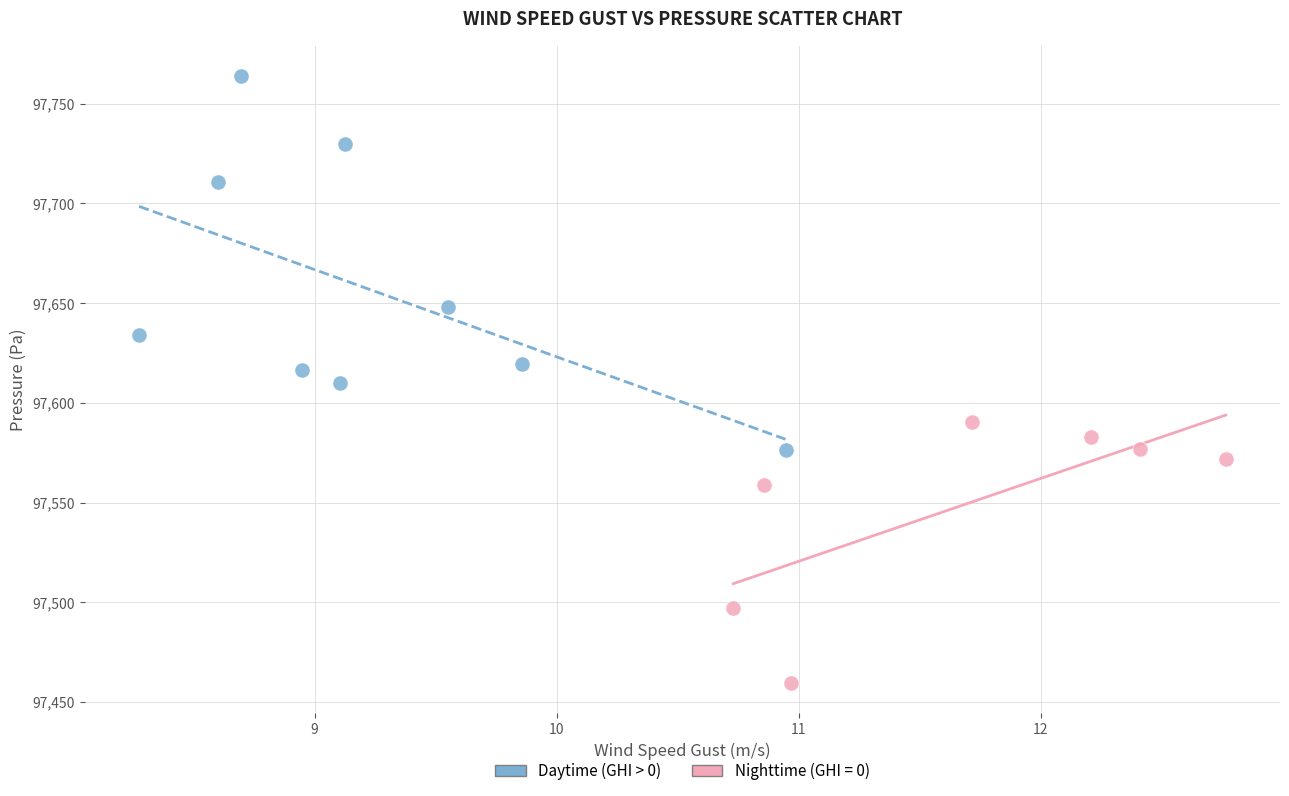

Which series contains the lowest Y value?

Nighttime (GHI = 0)